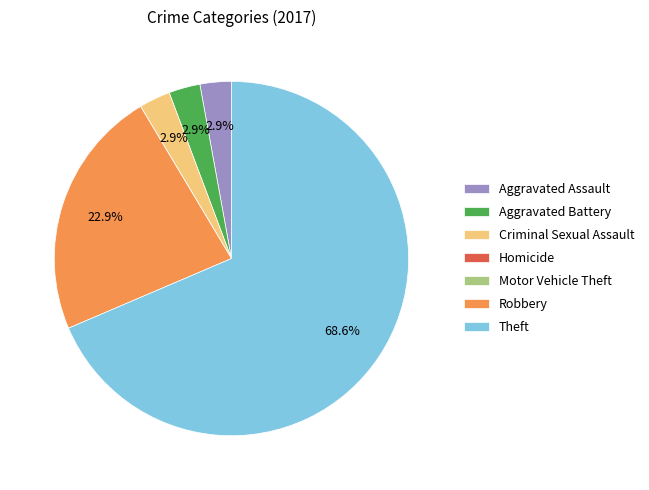

Which slice represents more than half of the pie?

Theft